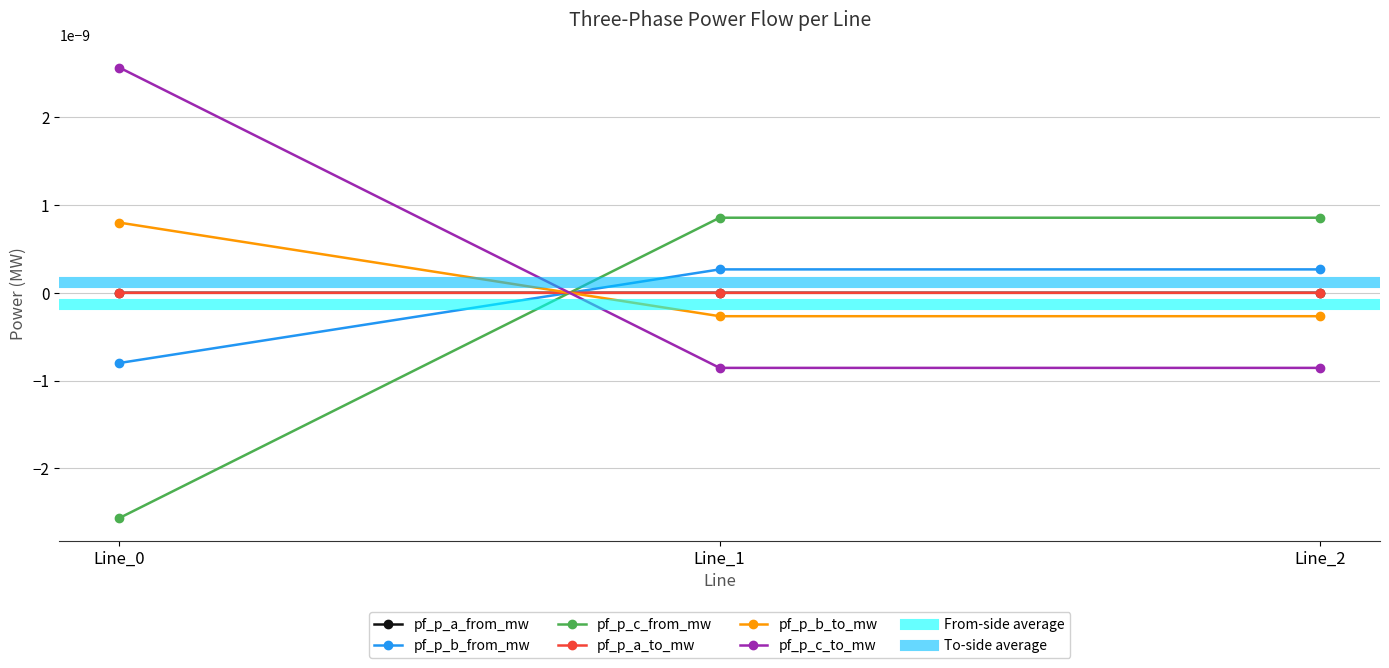

How many values in the pf_p_b_from_mw series exceed 0?

2